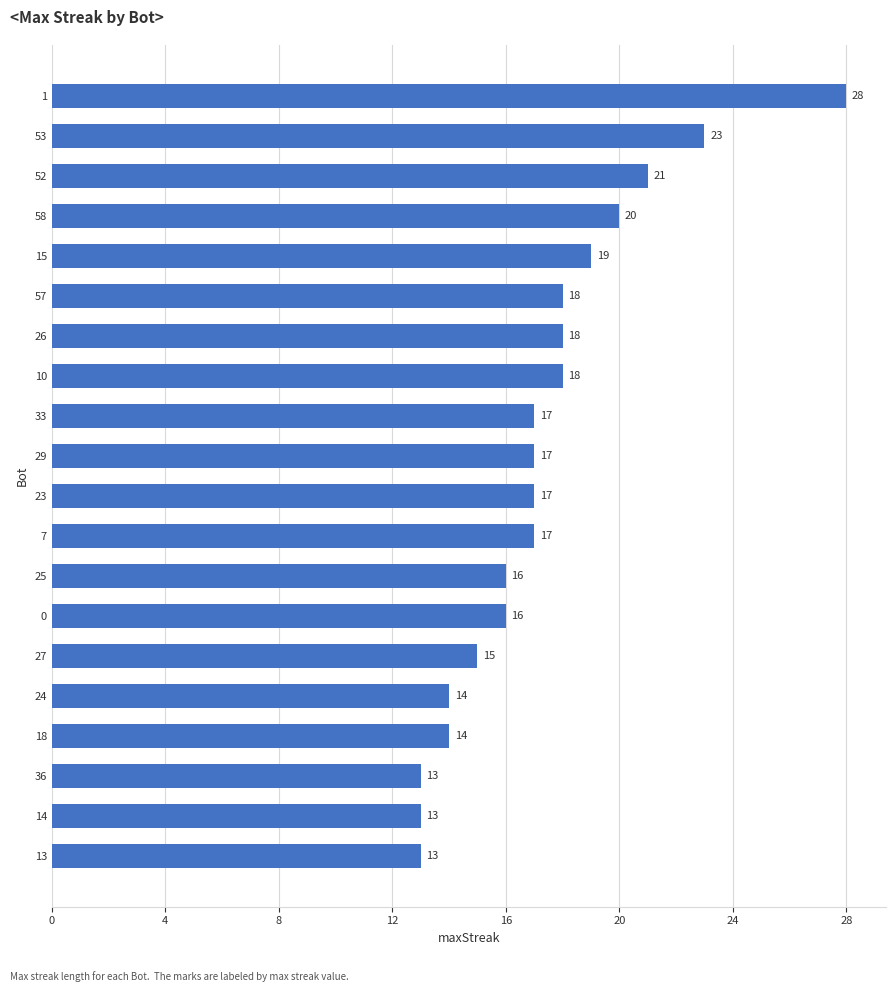

What is the minimum value shown in the chart?

13